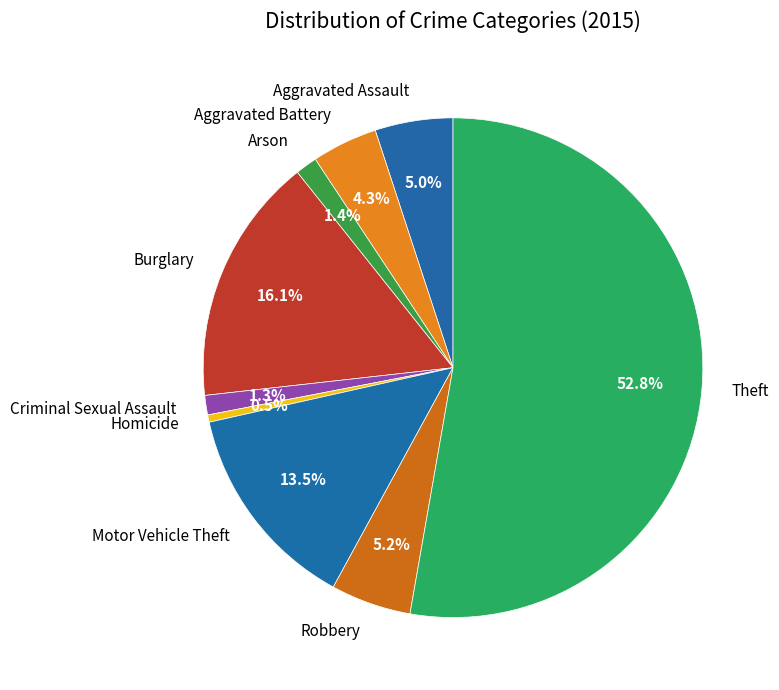

Does Theft account for over 50% of the chart?

Yes